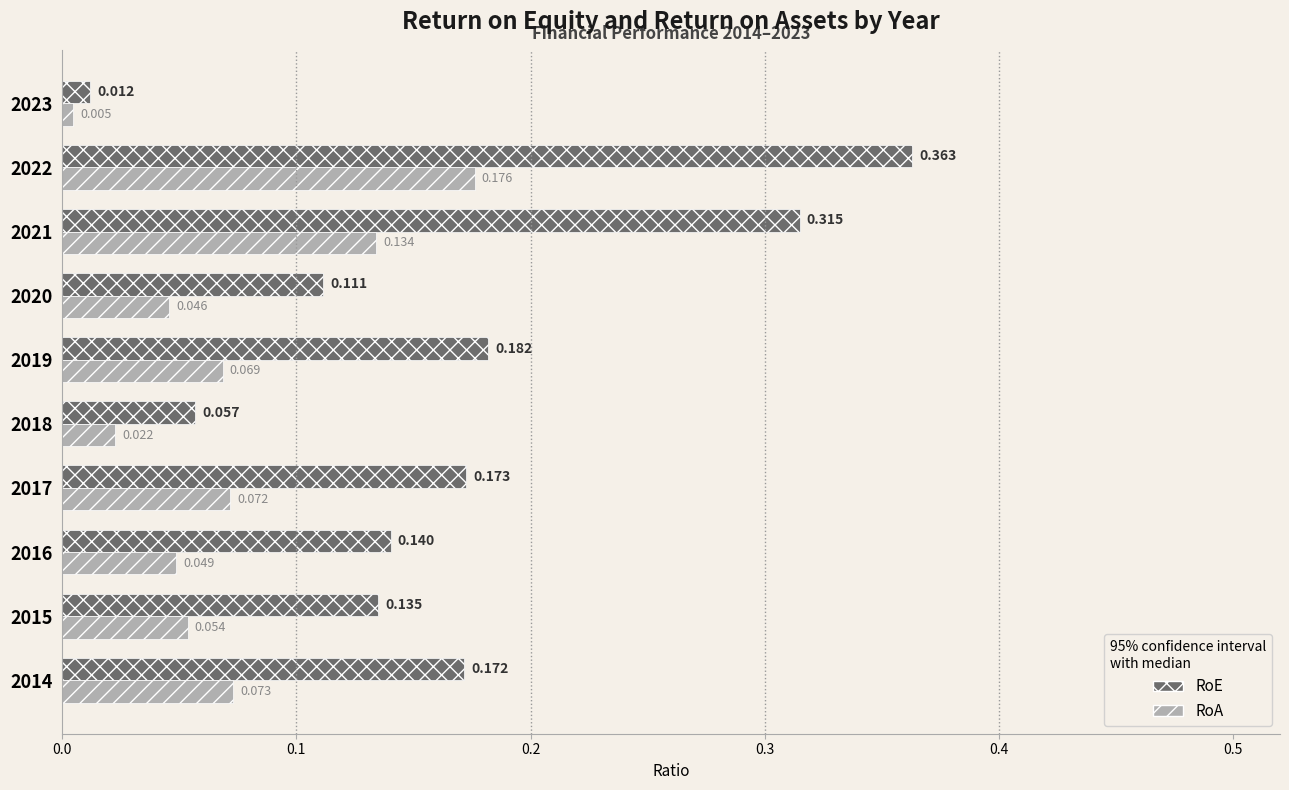

Which series has the largest range (max minus min)?

RoE